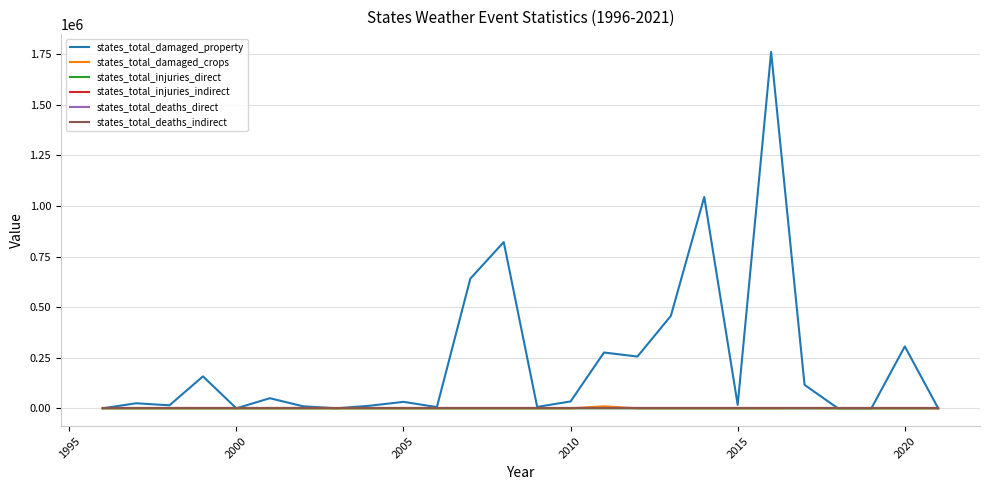

Does the chart display data point markers on the line(s)?

No